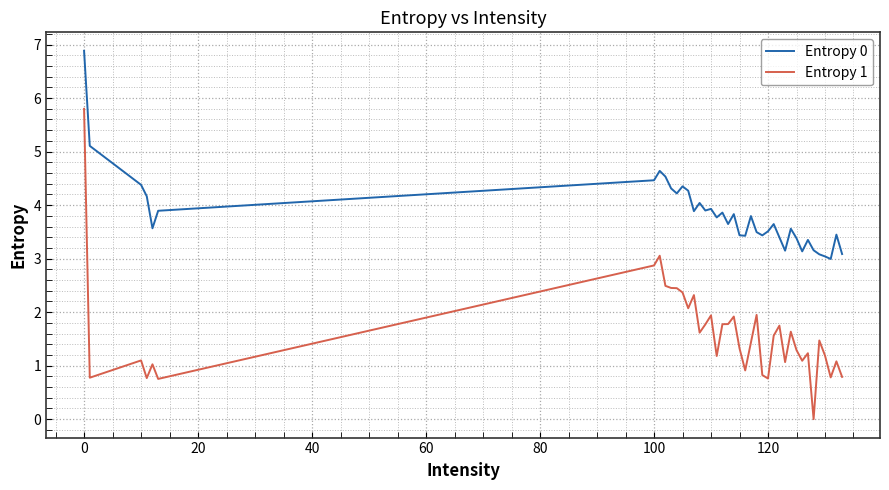

List the series in order of their overall mean, lowest first.

Entropy 1, Entropy 0